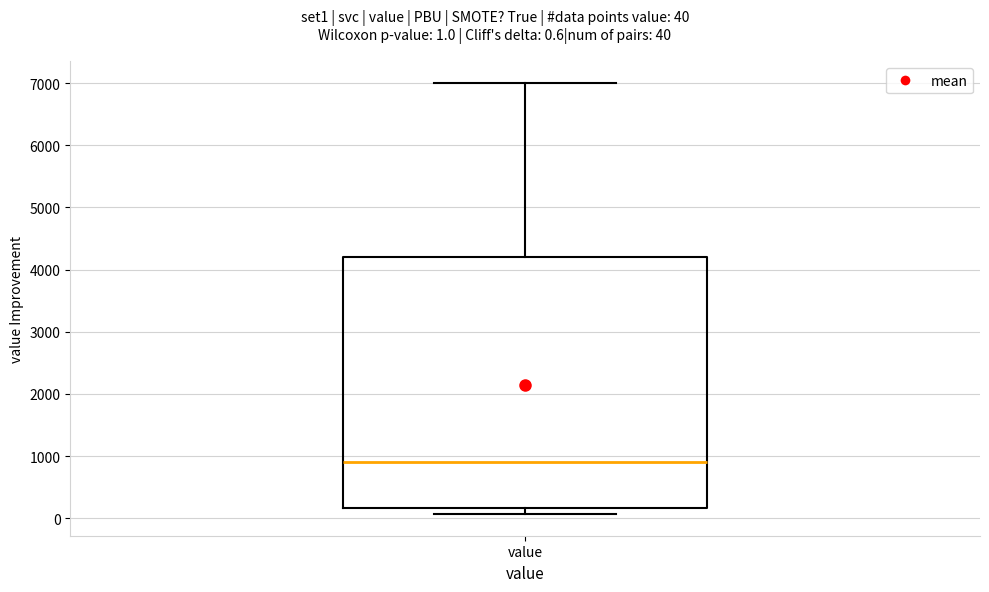

Where does the median line of the box for value sit on the y-axis? The values are not printed on the chart, so give them approximately, as read against the axis.

900